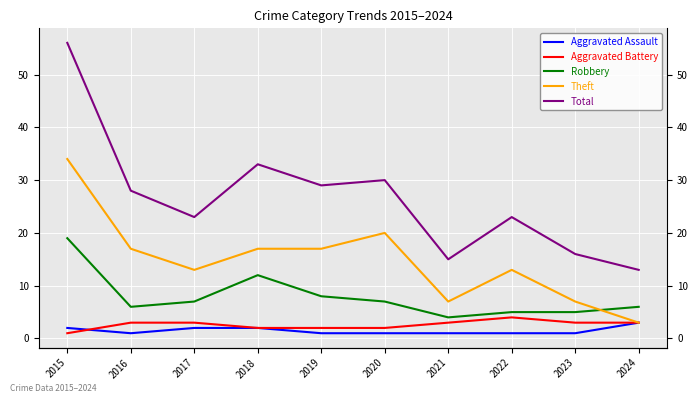

What value does the Theft series have at 2020, to the nearest 5?

20